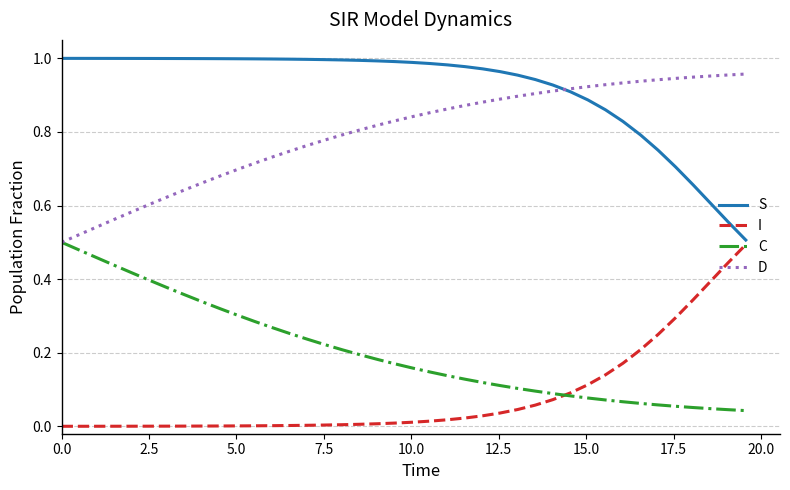

True or false: S and C intersect in this chart.

False